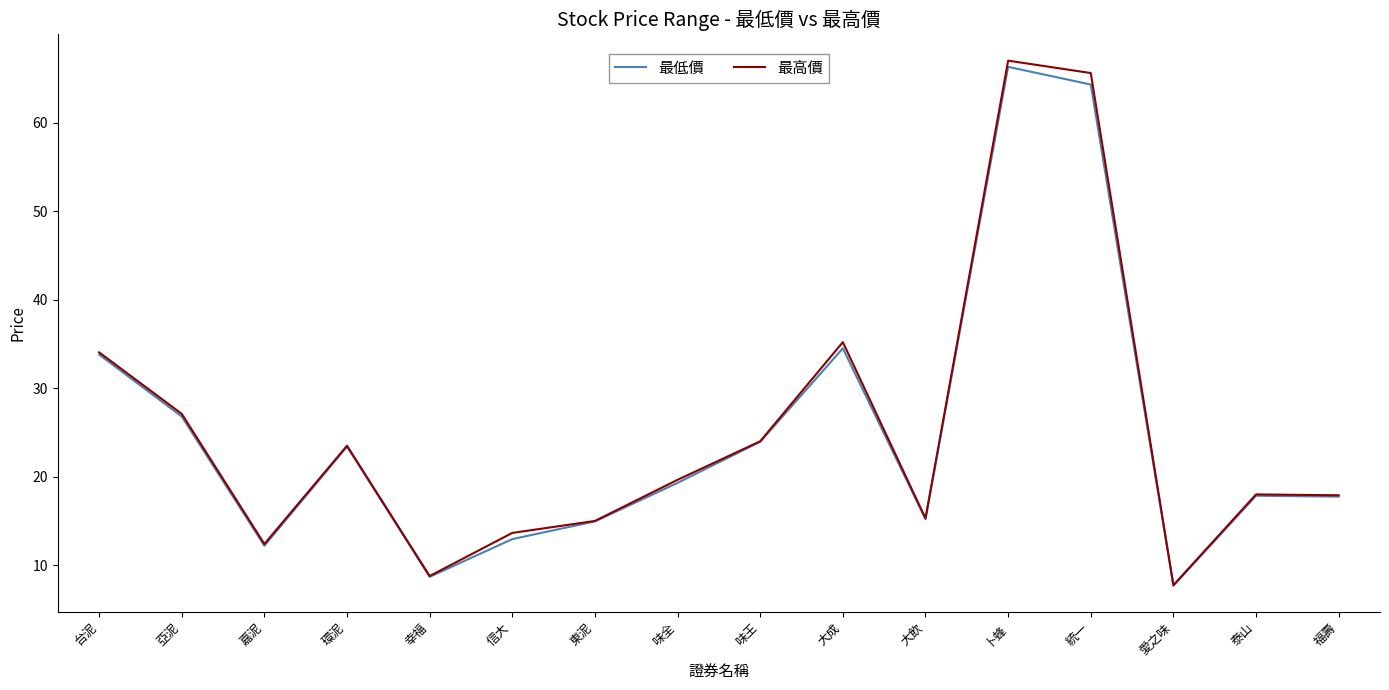

The value of 最高價 at 信大 is 7.8. True or false?

False